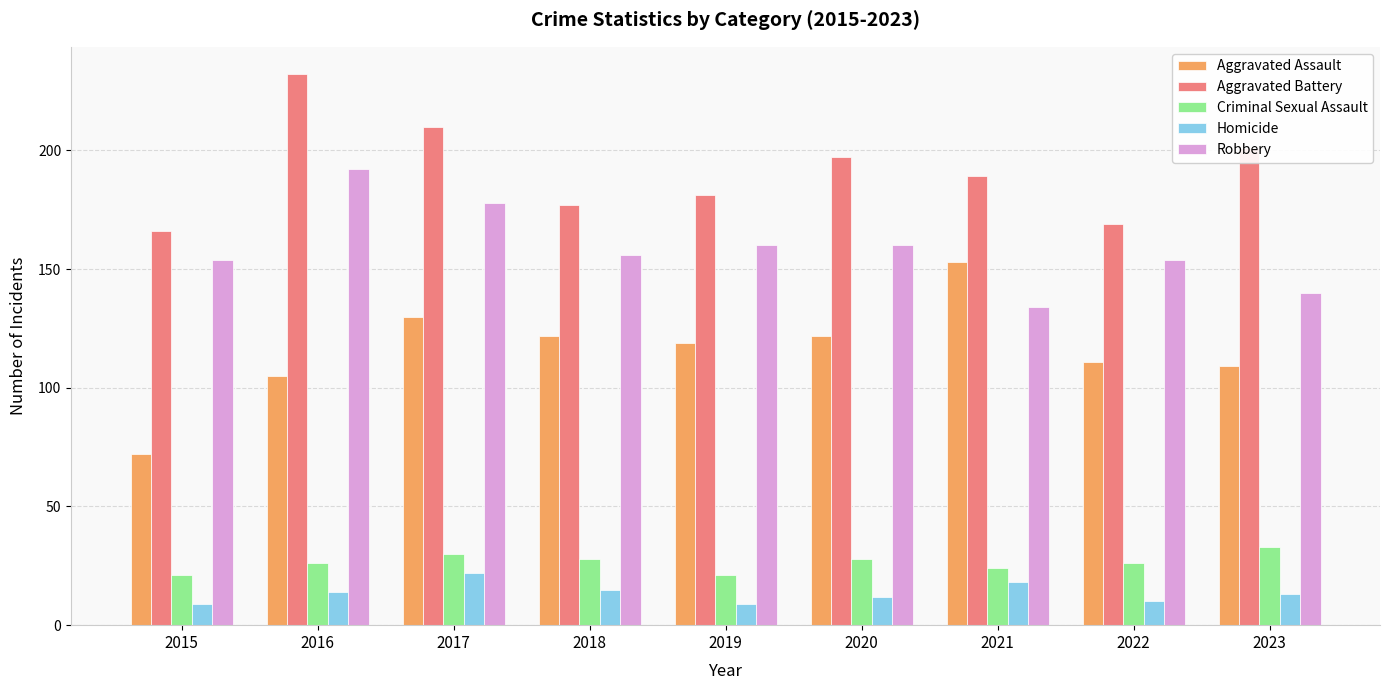

What is the smallest value displayed?

9